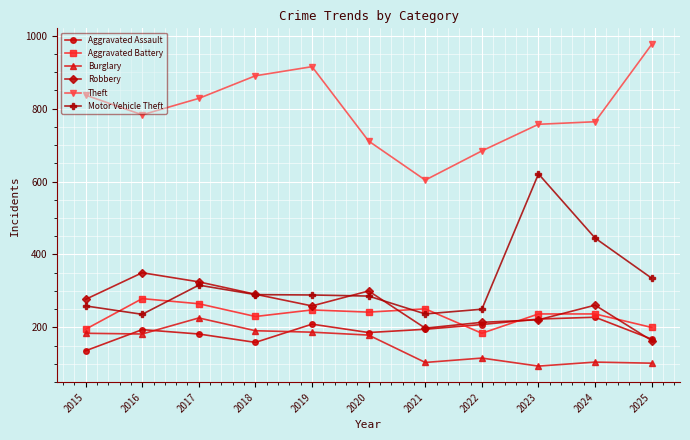

What is the total value across all series at 2018?

2051